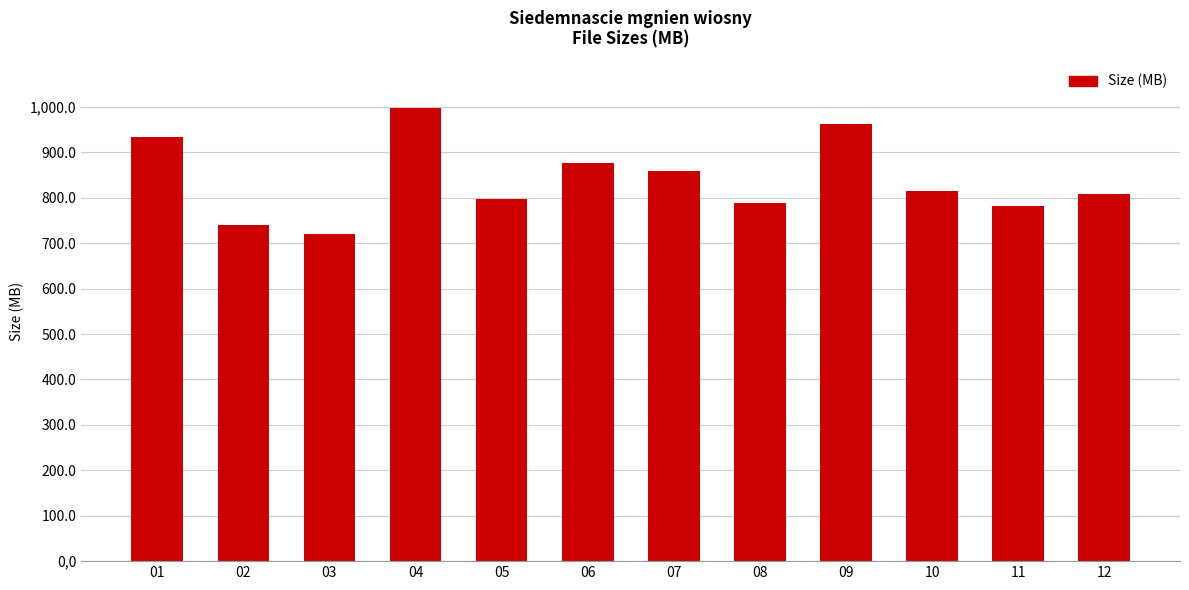

How many series are shown in this chart?

1